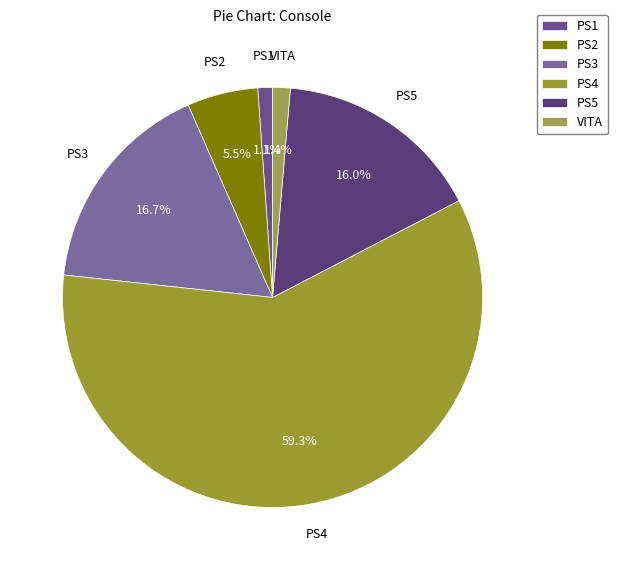

Is it true that PS4 is 67% of the pie?

False